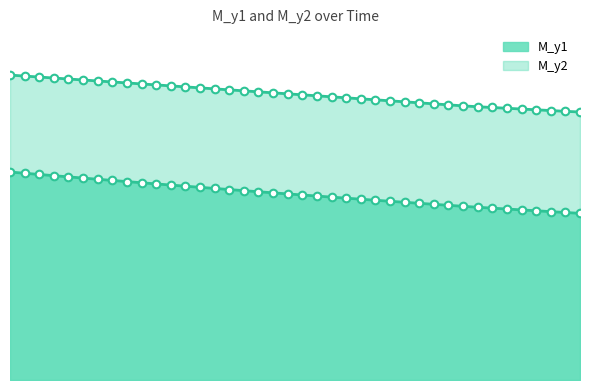

Which series has the widest spread of Y values?

M_y1